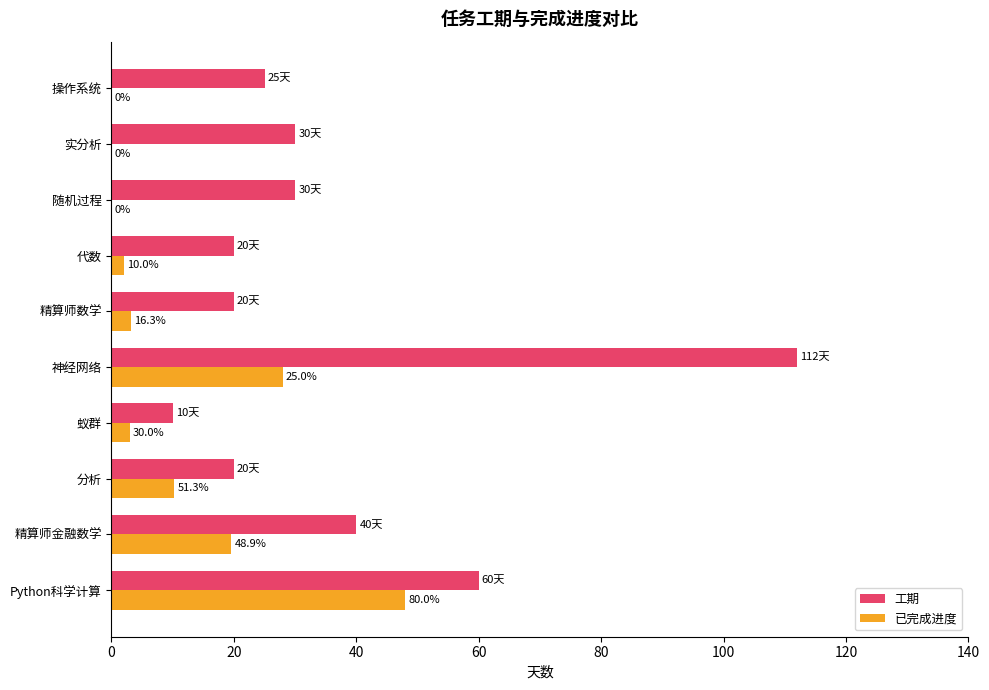

What is the sum of the 工期 values at 分析 and 神经网络?

132.0